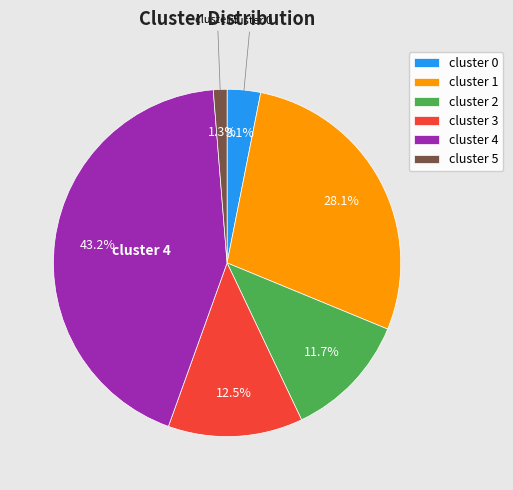

Which slice is the largest?

cluster 4